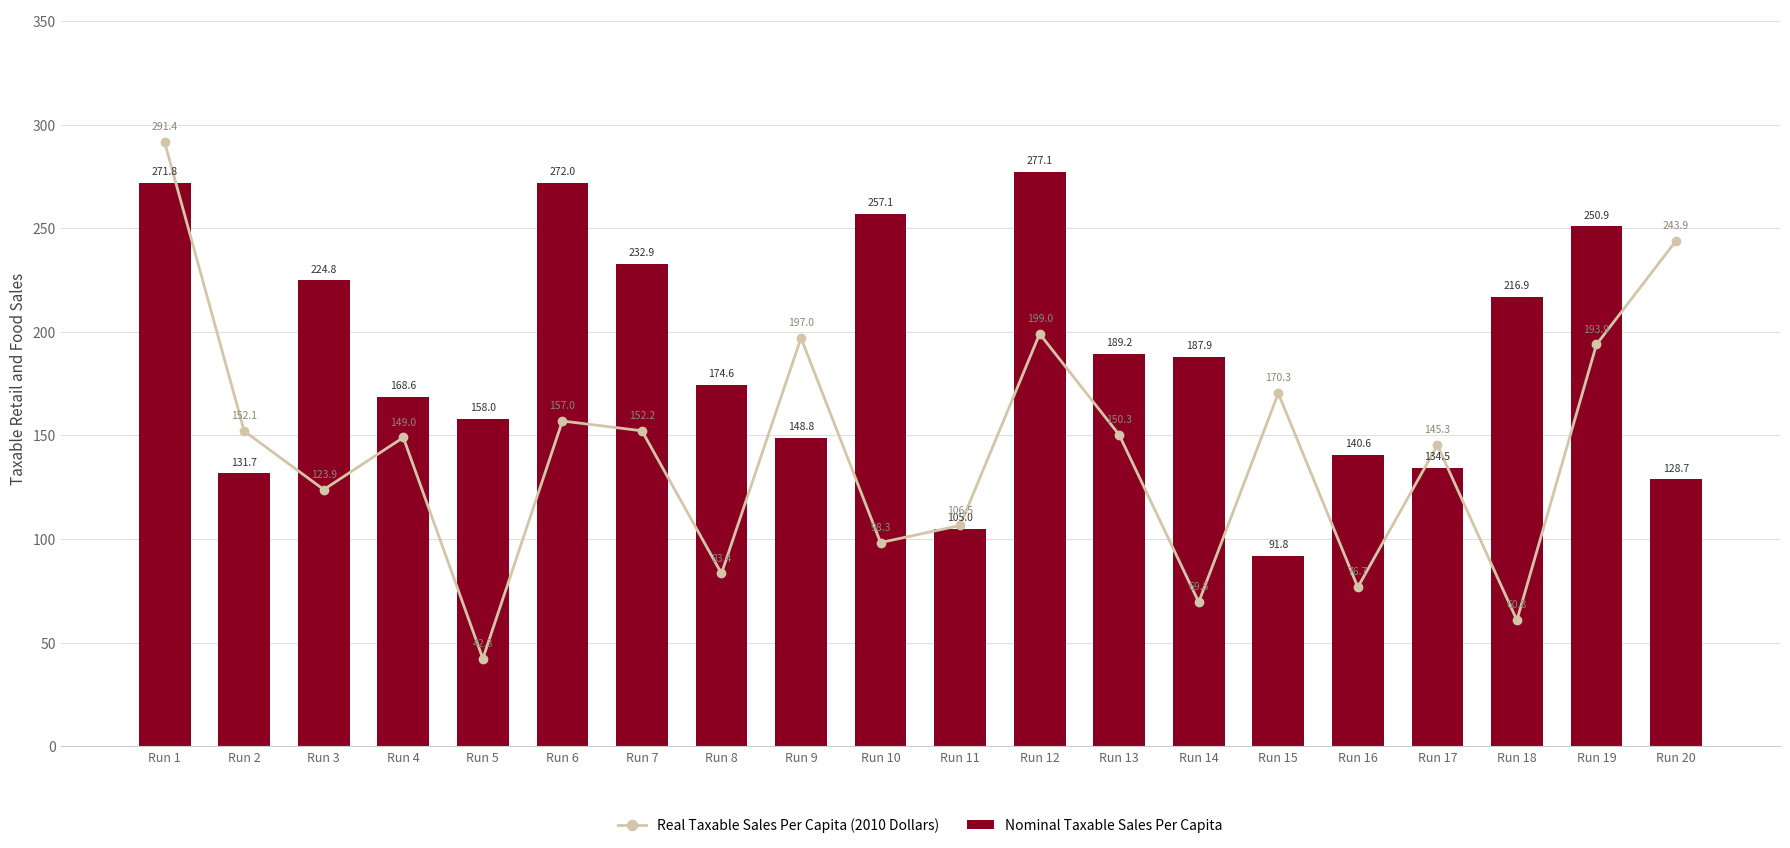

Which series has the largest total across all categories?

Nominal Taxable Sales Per Capita